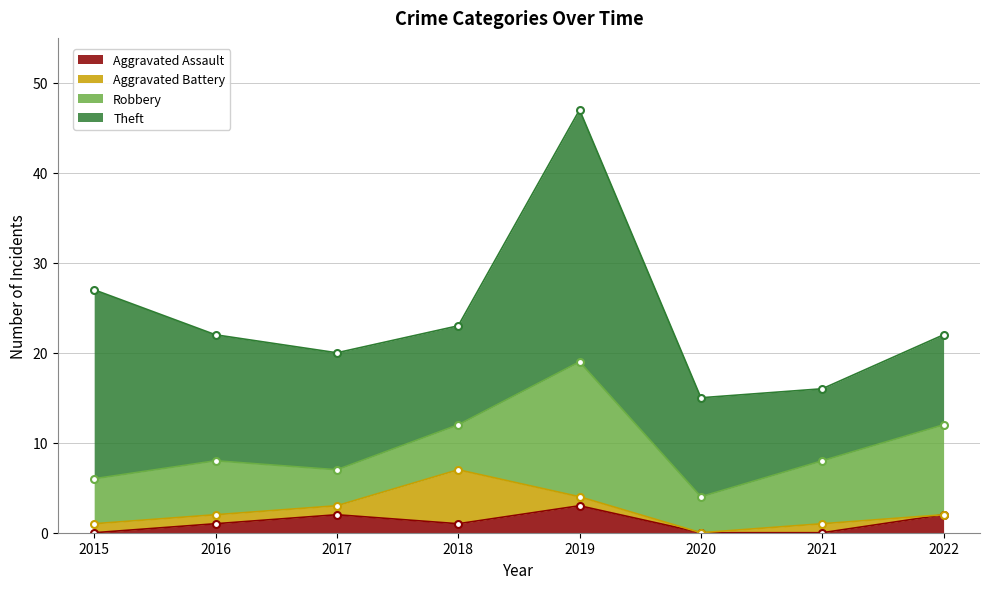

Rank the series by their maximum value, from highest to lowest.

Theft, Robbery, Aggravated Battery, Aggravated Assault